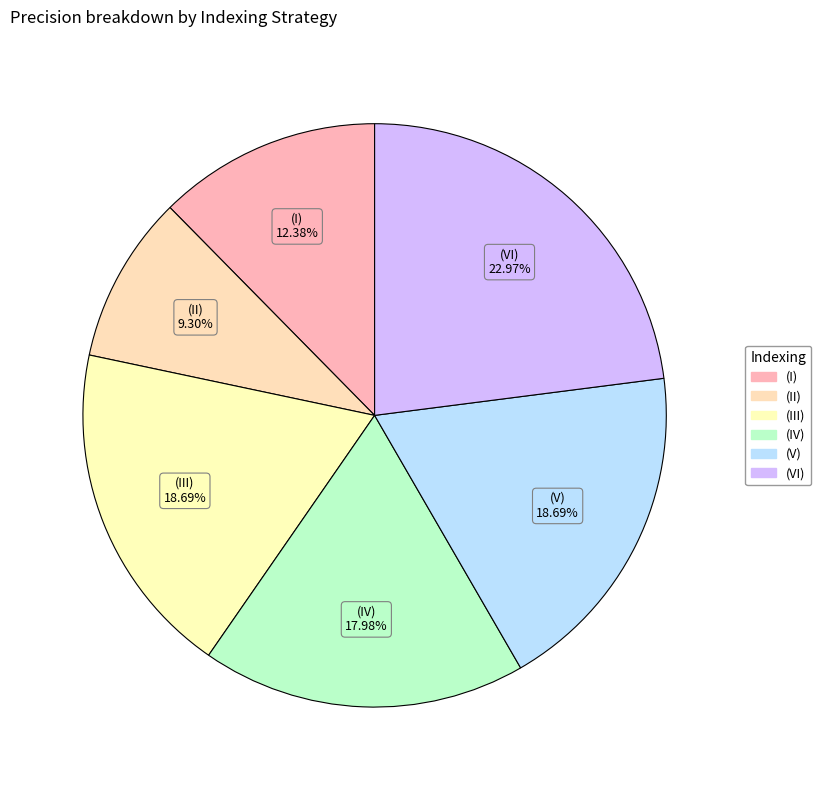

How many slices are in this pie chart?

6